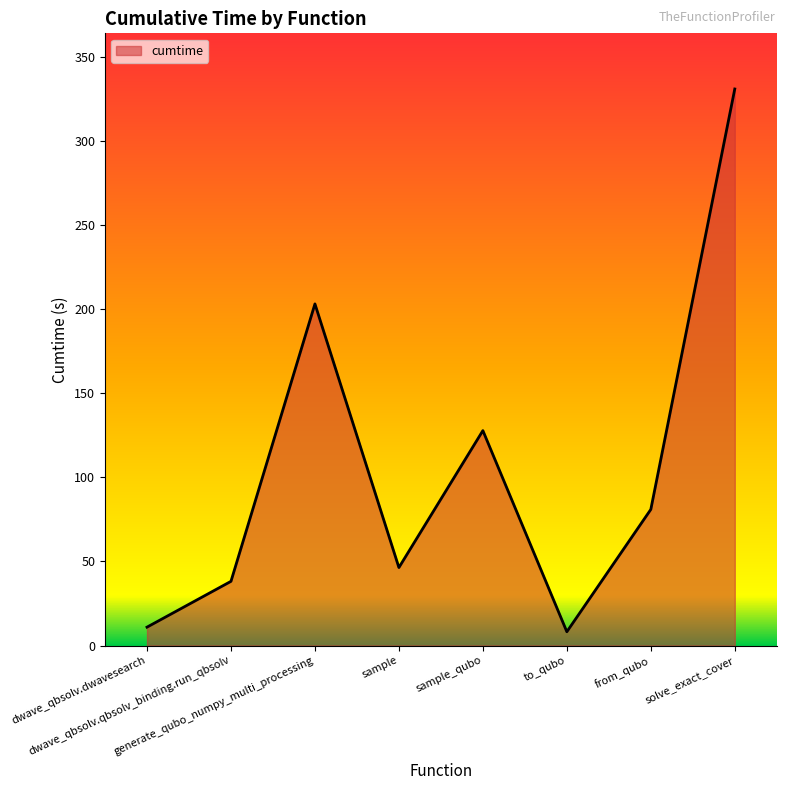

What is the smallest value displayed?

8.2